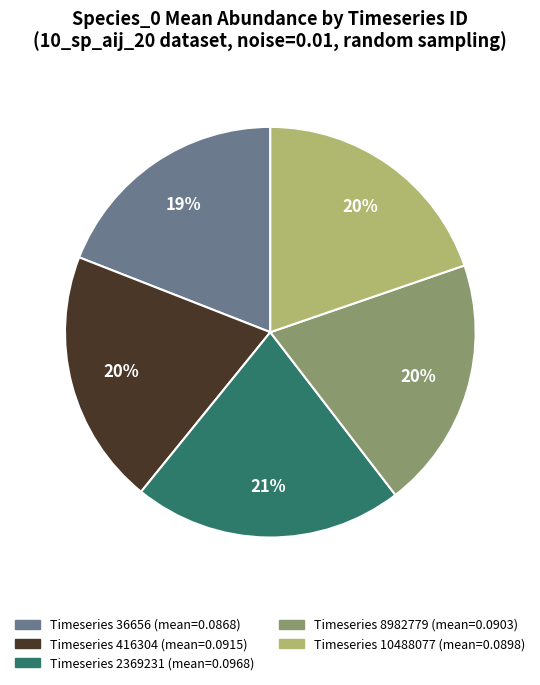

To the nearest percent, what is the difference between the largest and smallest slice percentages?

2%